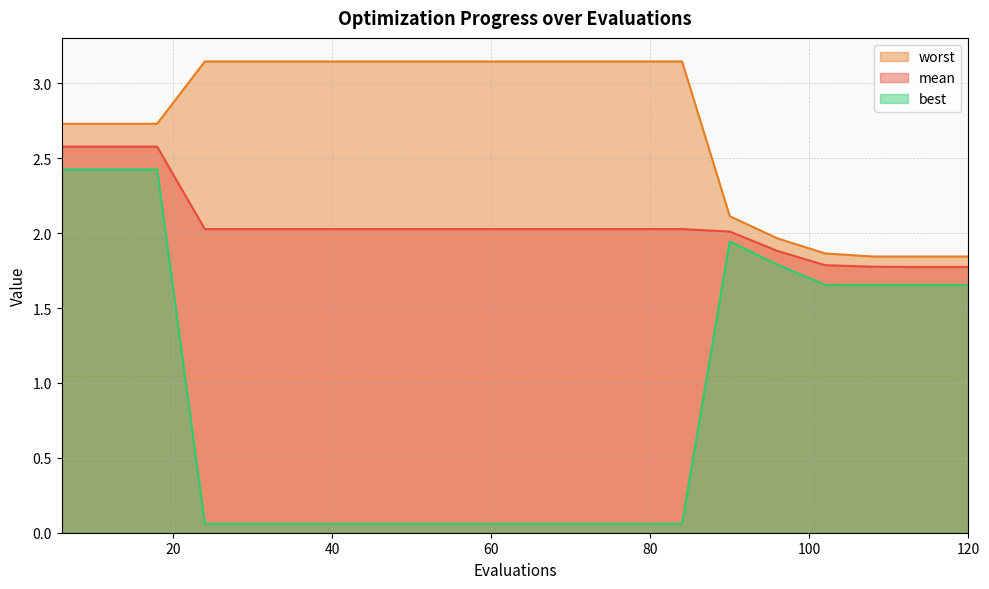

The value of worst at 66 is 4.2. True or false?

False